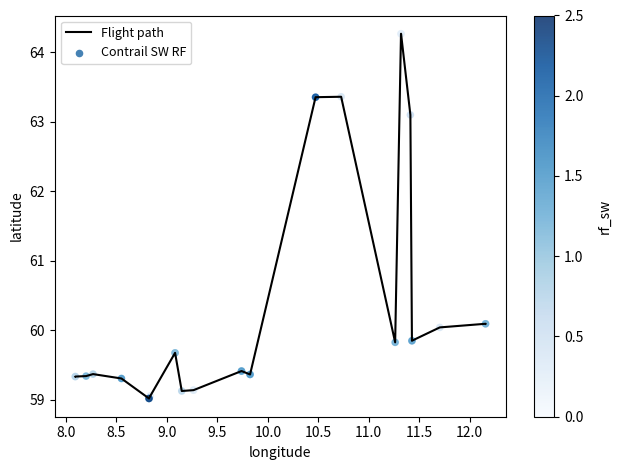

What is the difference between the maximum and minimum values?

5.2